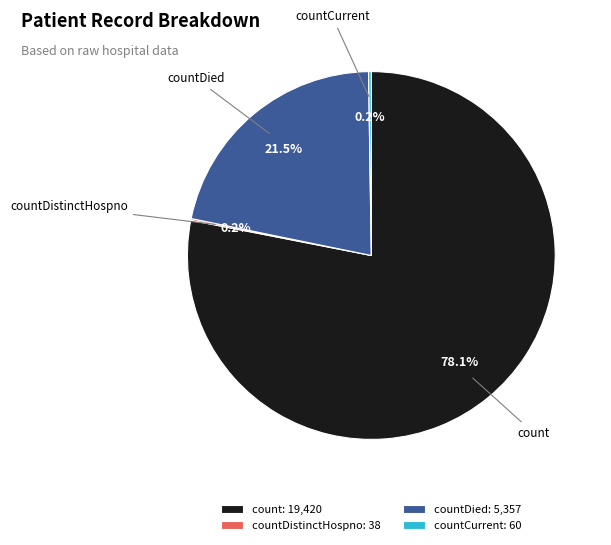

Does any single category account for the majority?

Yes